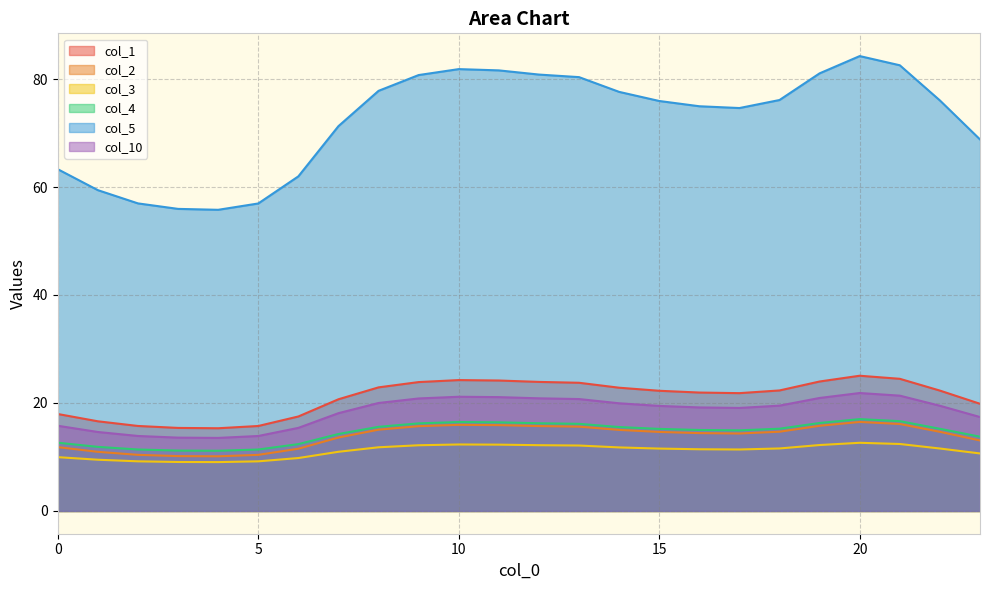

True or false: col_4 and col_5 intersect in this chart.

False